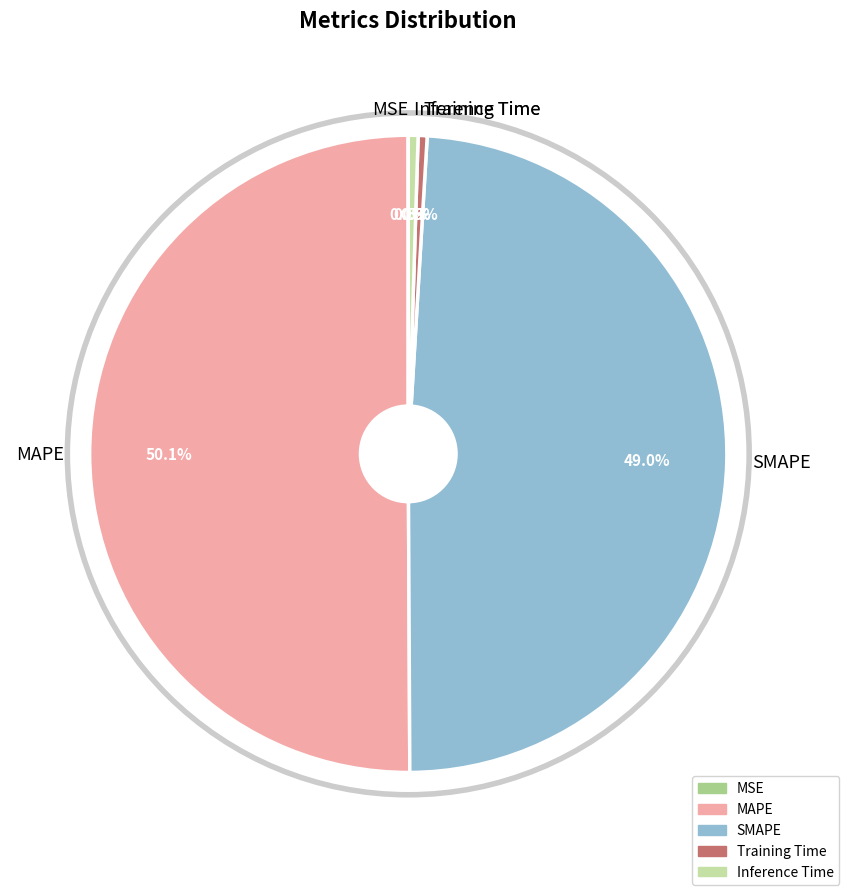

What is the ratio of the value at SMAPE to the value at MAPE?

1.0